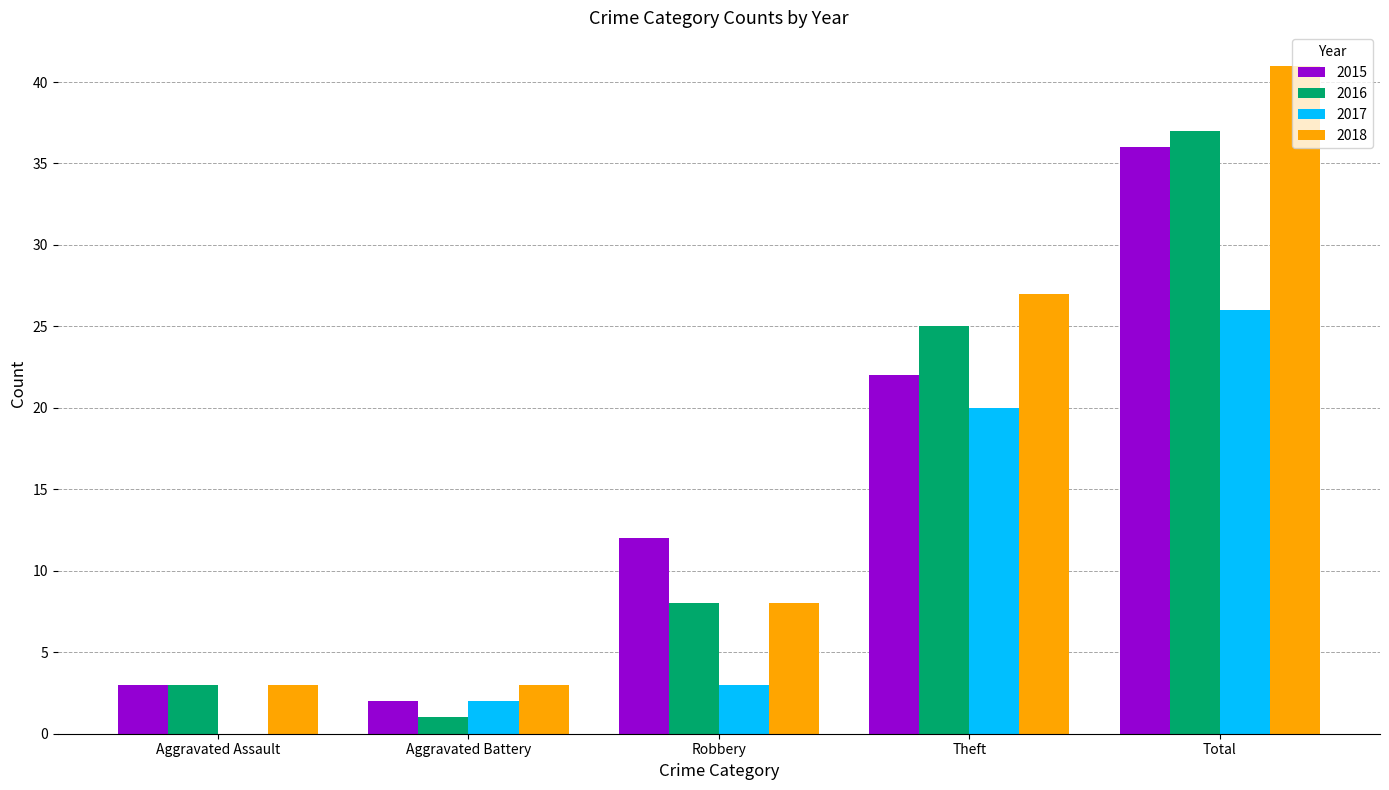

Which series changed the most between Aggravated Battery and Robbery?

2015